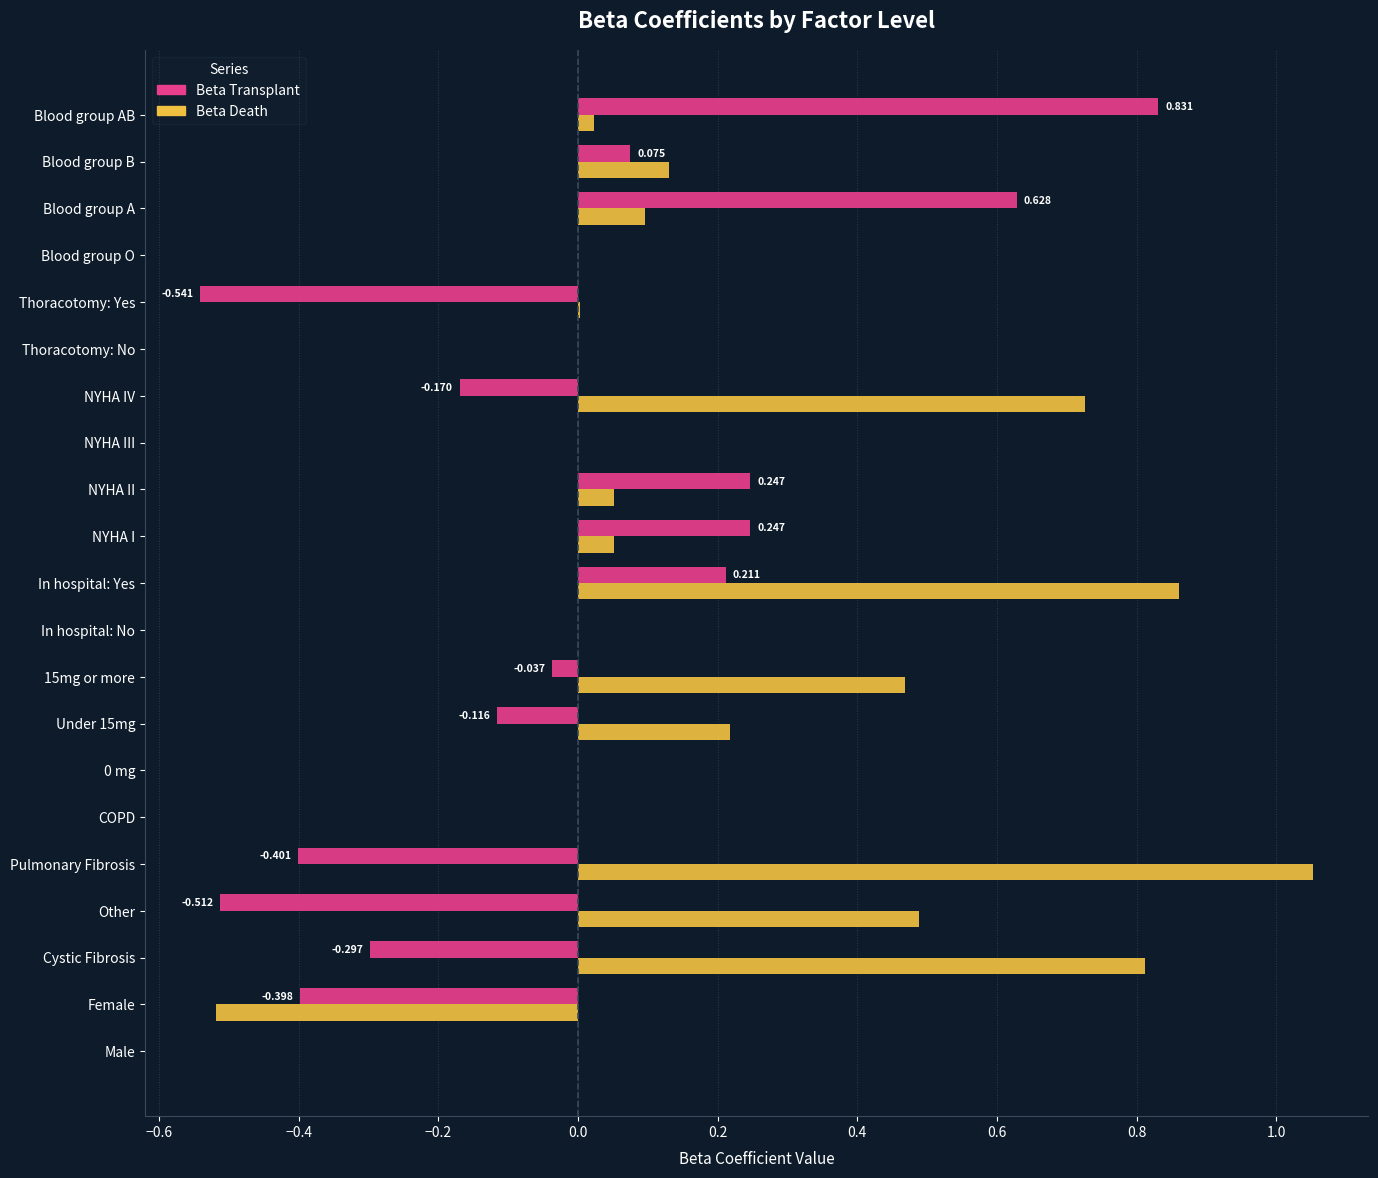

What are all the series names shown in the legend?

Beta Transplant, Beta Death